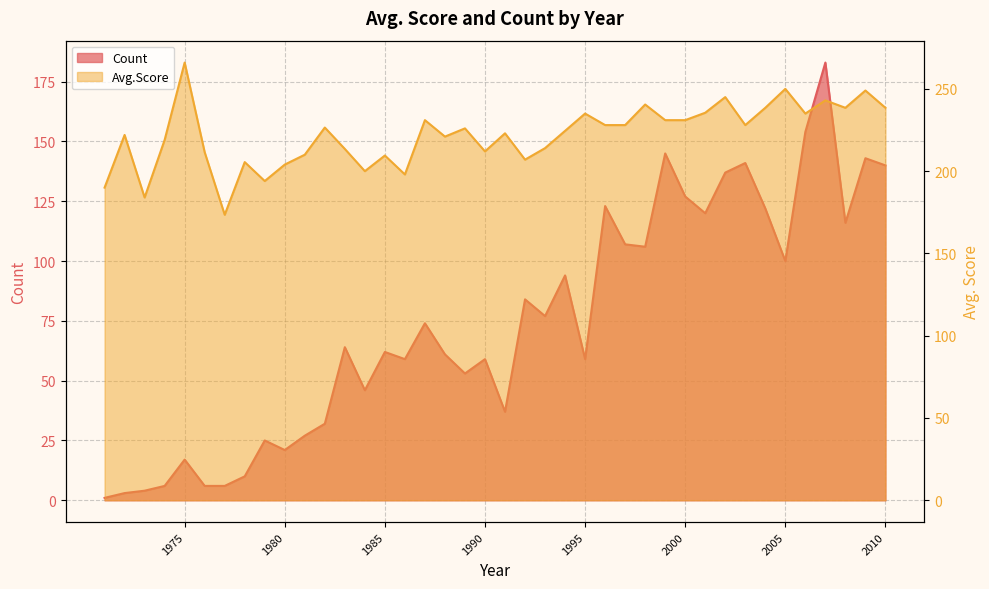

At which category is the sum across all series the highest?

2007